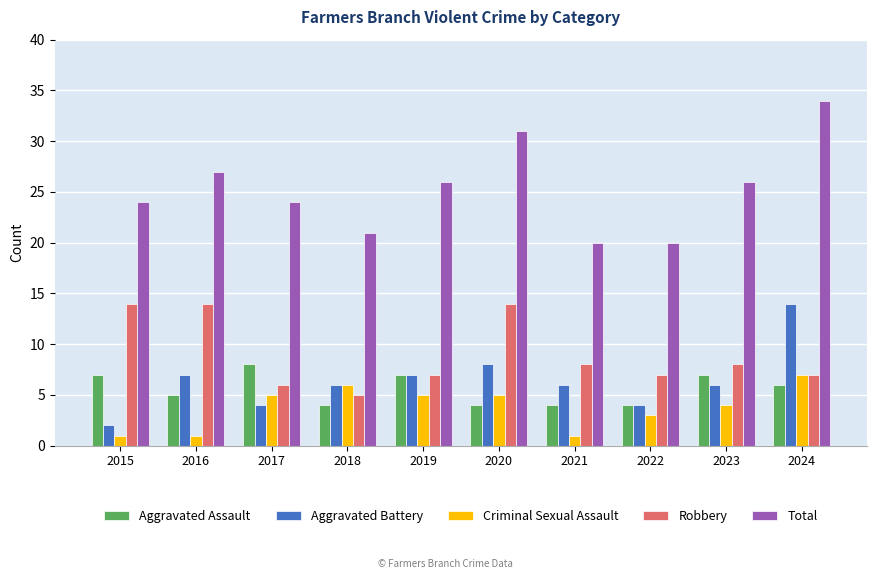

Where does the Robbery series first go above 8?

2015